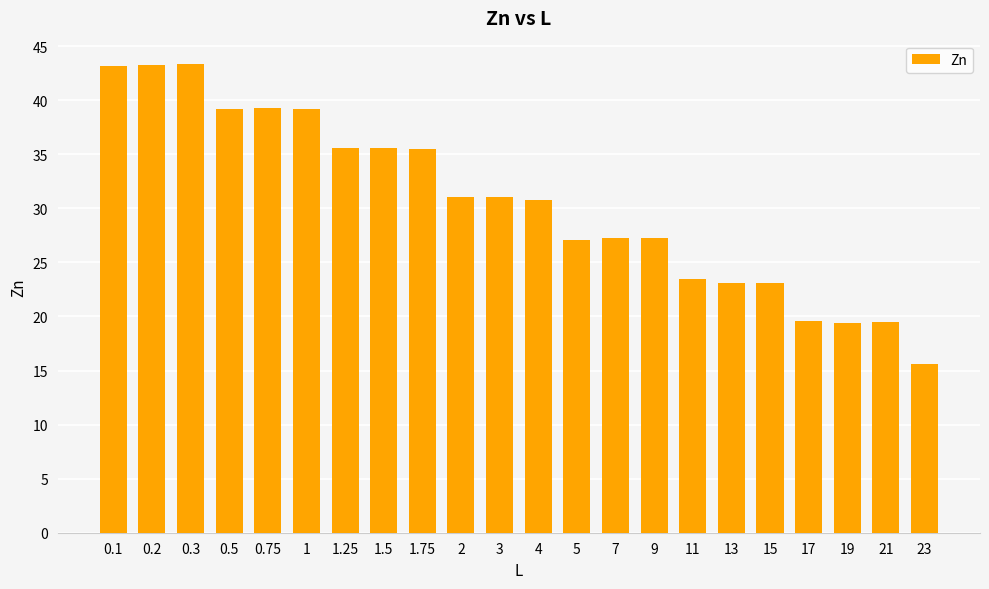

What is the ratio of the value at 7 to the value at 9?

1.0